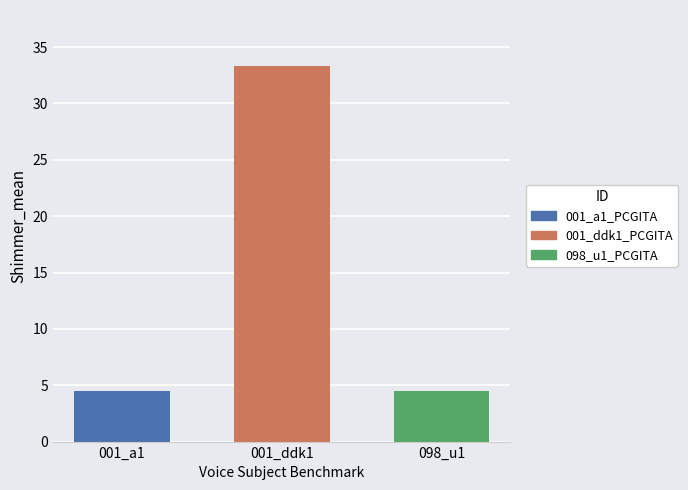

What is the smallest value displayed?

4.4